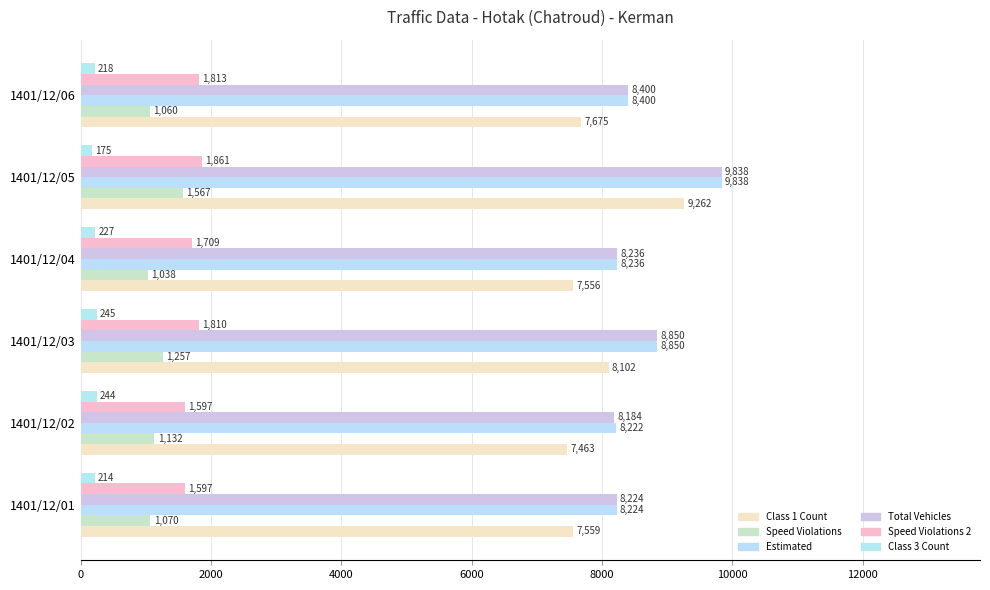

Which series has the largest total across all categories?

Estimated